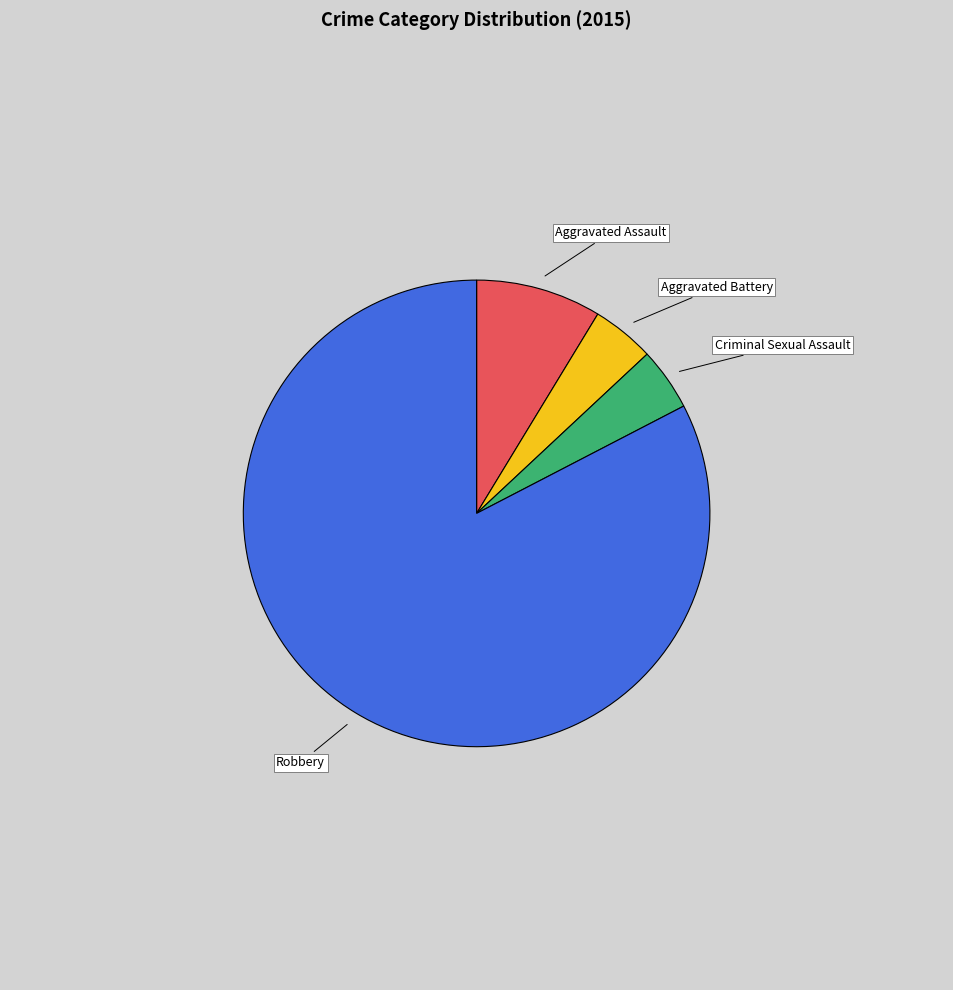

Which category has the biggest portion of the pie?

Robbery